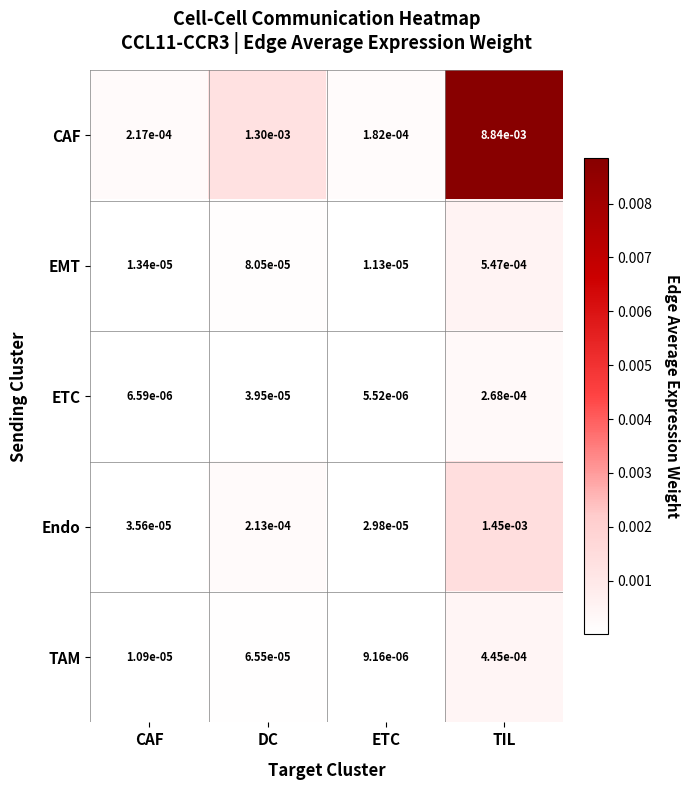

Which series has the largest total across all categories?

CAF